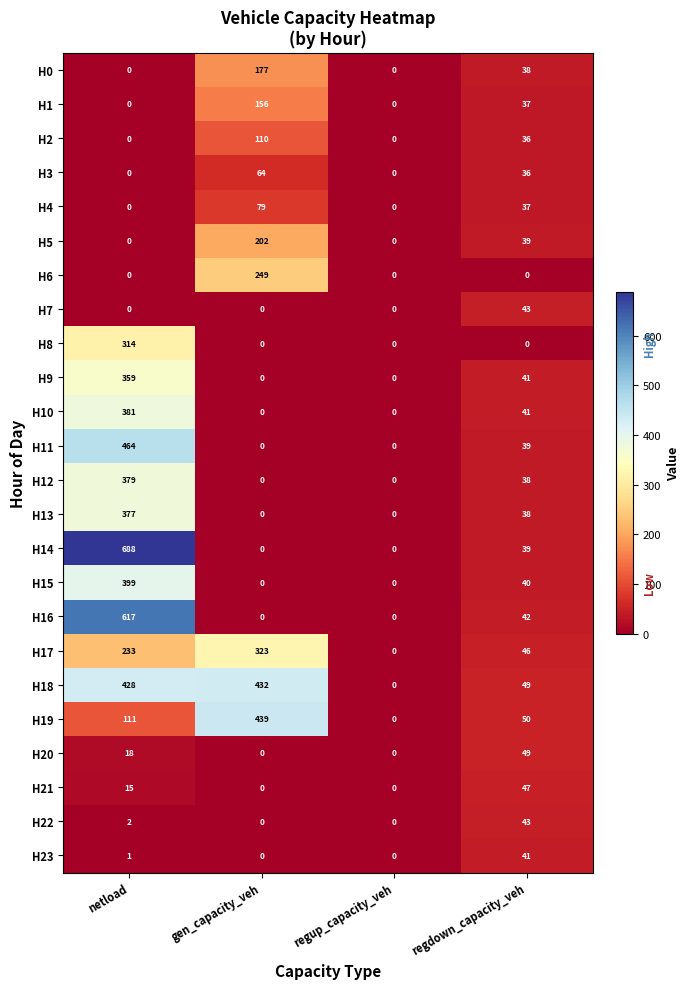

Is it true that H8 equals 190 at netload?

False